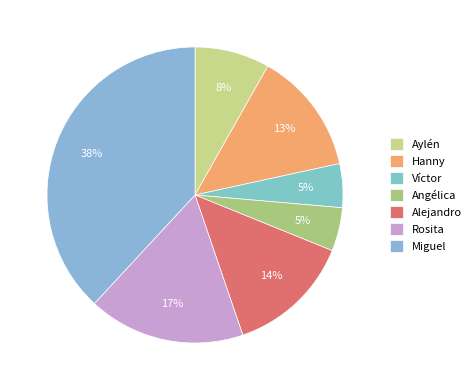

Between Aylén and Alejandro, which is larger?

Alejandro